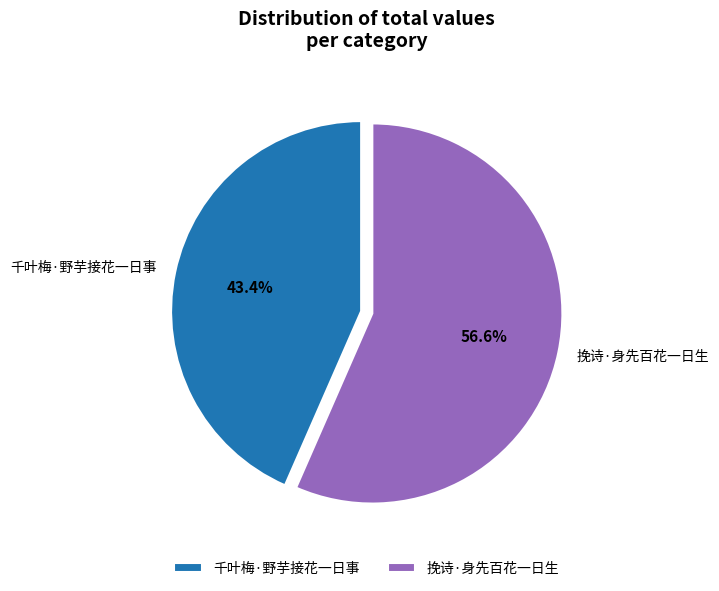

Rank the categories by value from lowest to highest.

千叶梅·野芋接花一日事, 挽诗·身先百花一日生